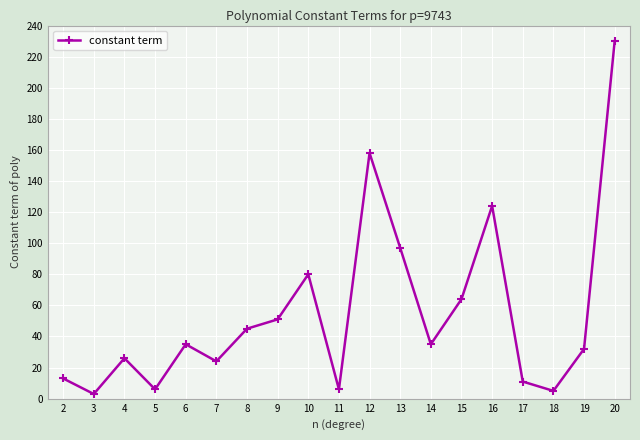

How many lines are shown in the chart?

1